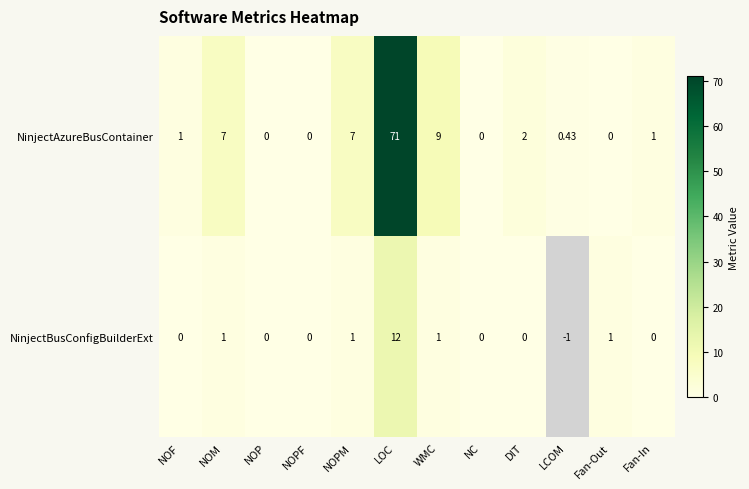

Which series changed the most between NOPM and LCOM?

NinjectAzureBusContainer